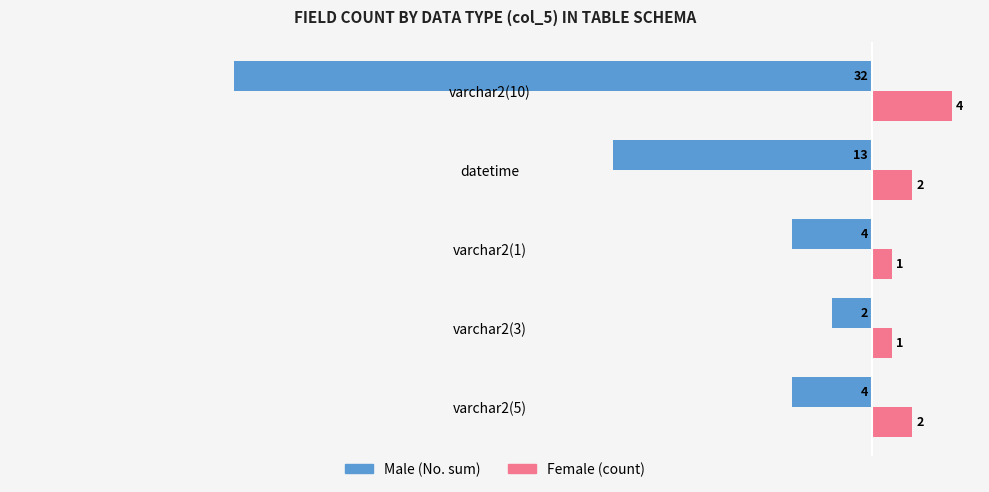

List the series in order of their peak value, lowest first.

Male (No. sum), Female (count)